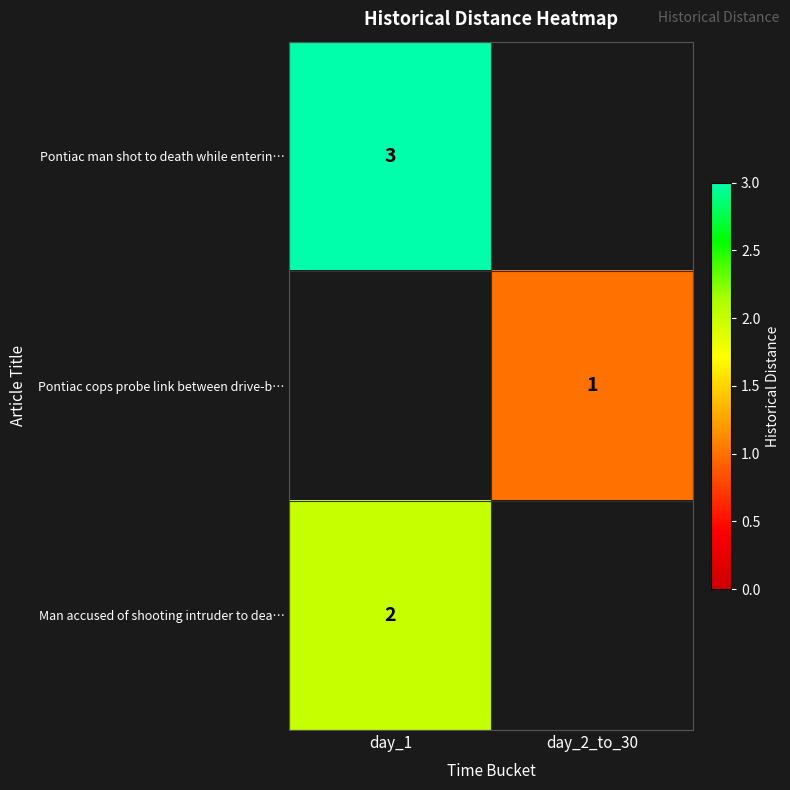

The value of Pontiac cops probe link between drive-b… at day_2_to_30 is 1. True or false?

True